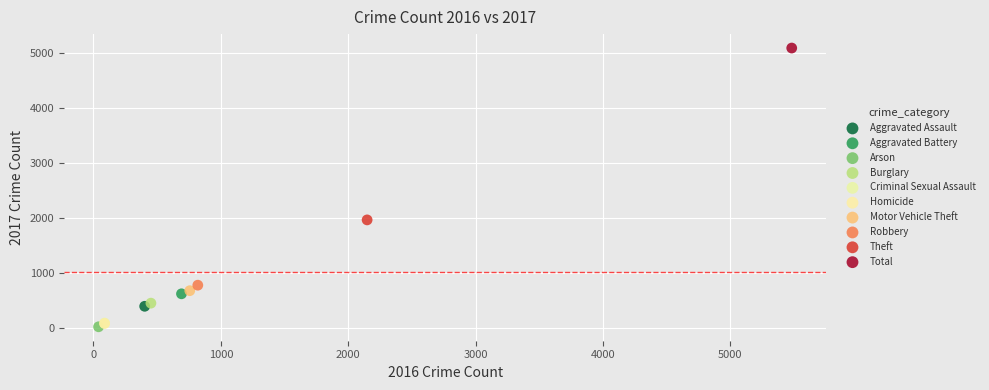

Which series reaches the maximum Y coordinate?

Total